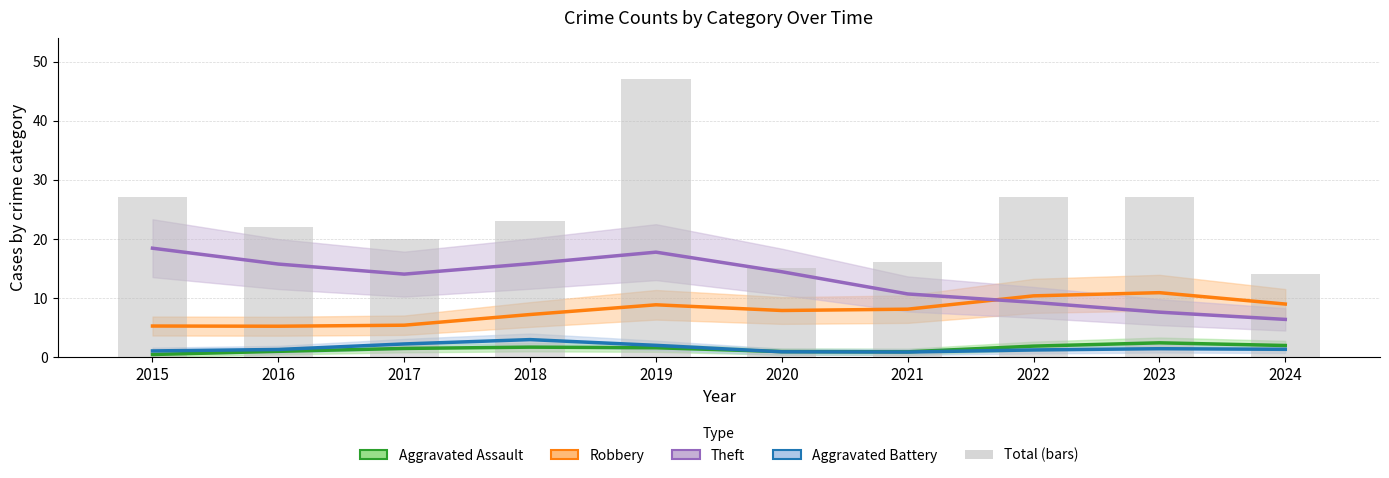

The value at 2016 is 22. True or false?

True